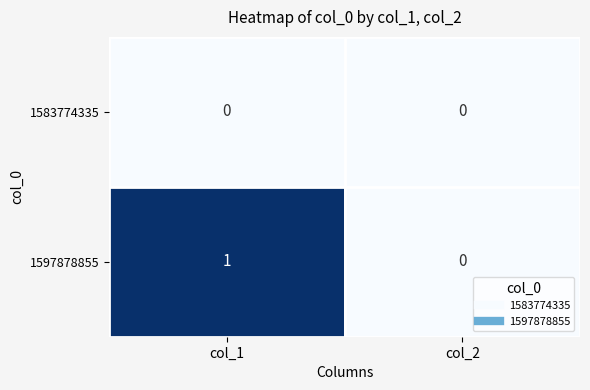

At which category is the sum across all series the highest?

col_1